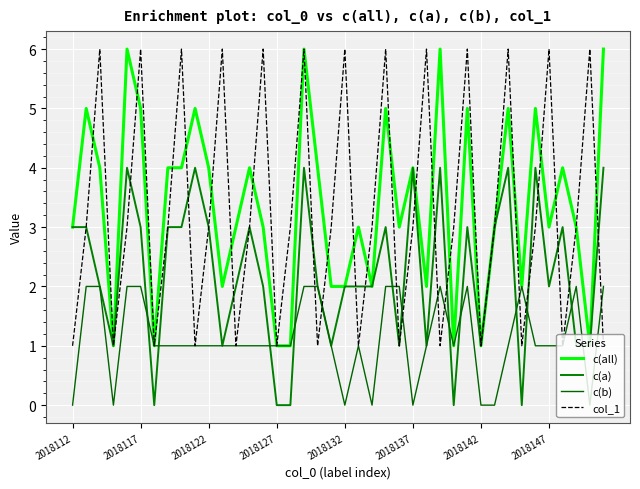

How many lines are shown in the chart?

4